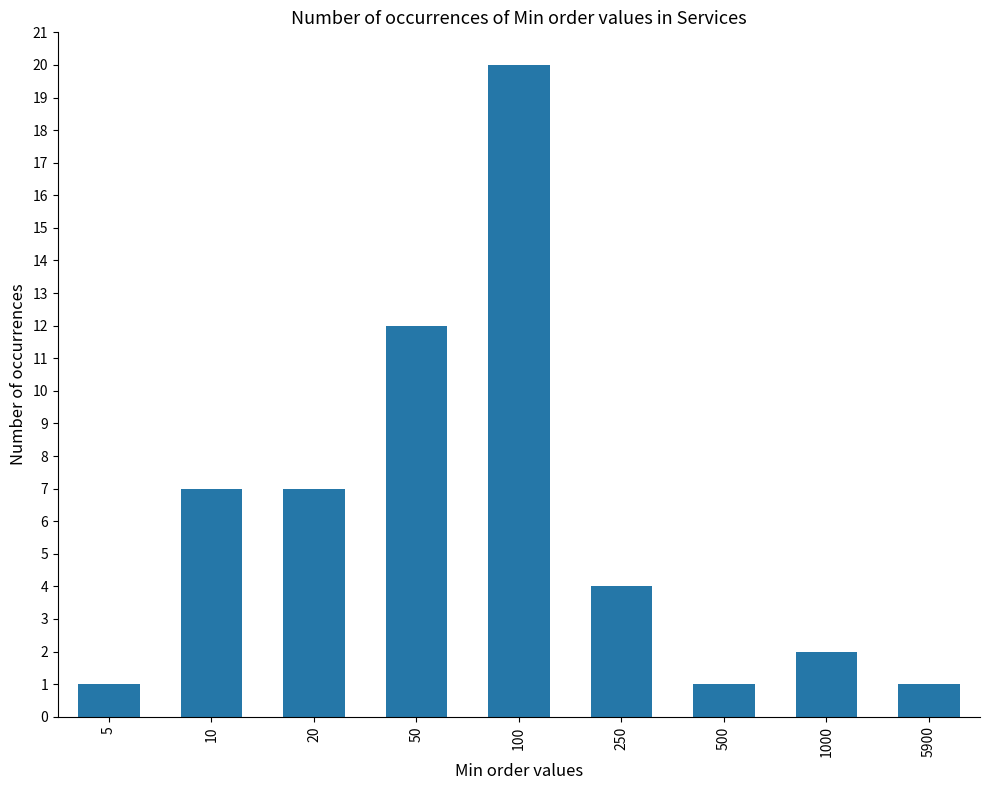

What is the value of the 4th bar from the left?

12